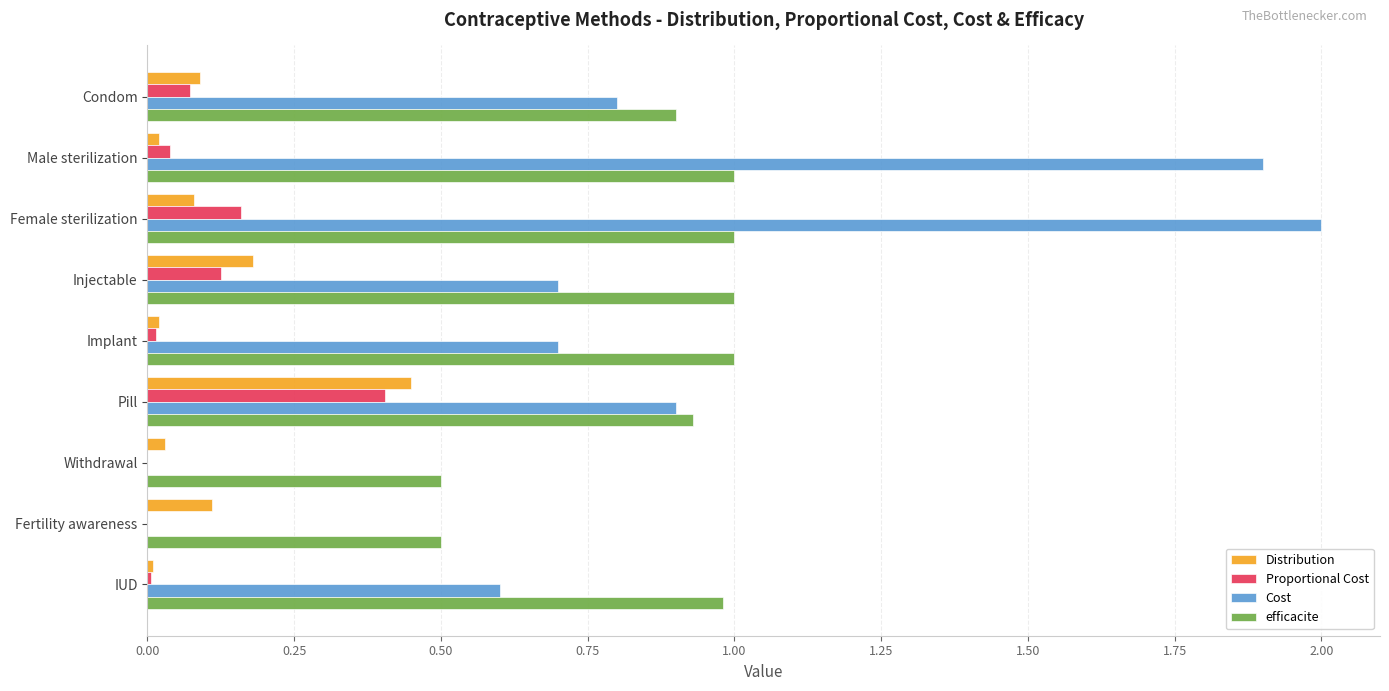

How many series are shown in this chart?

4